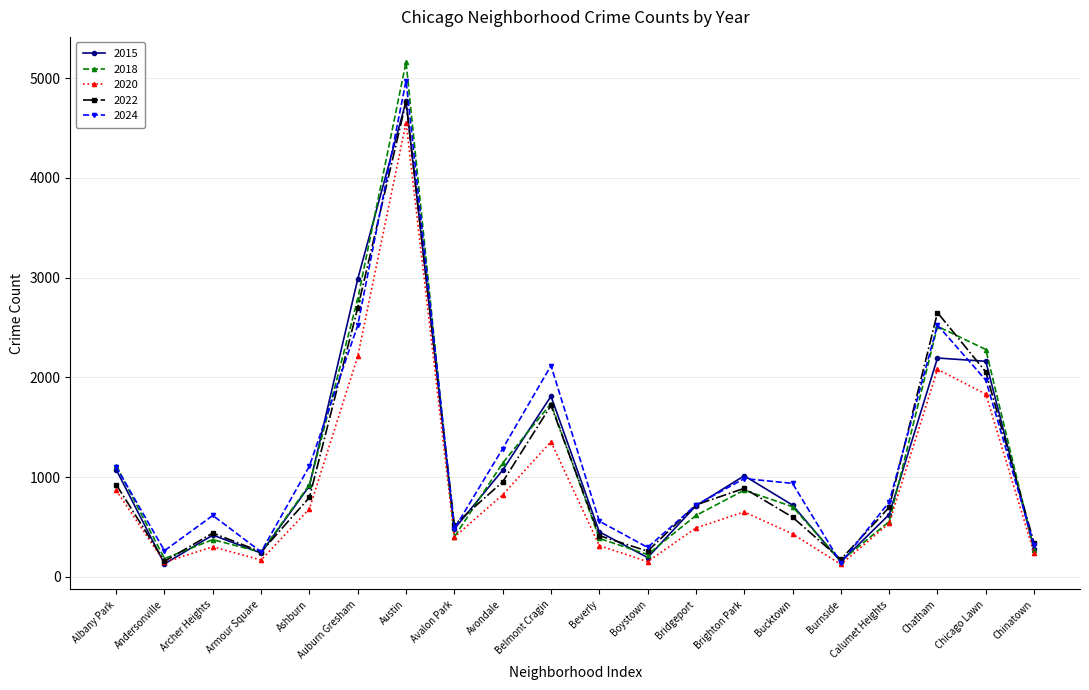

Between Avondale and Beverly, which series saw the biggest shift?

2018